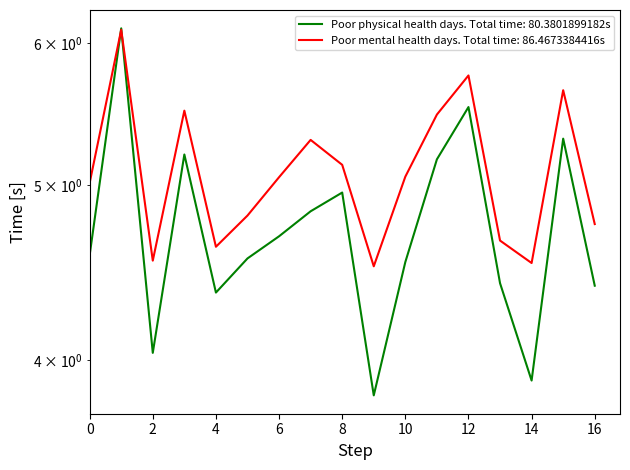

At how many categories does at least one series exceed 5?

10